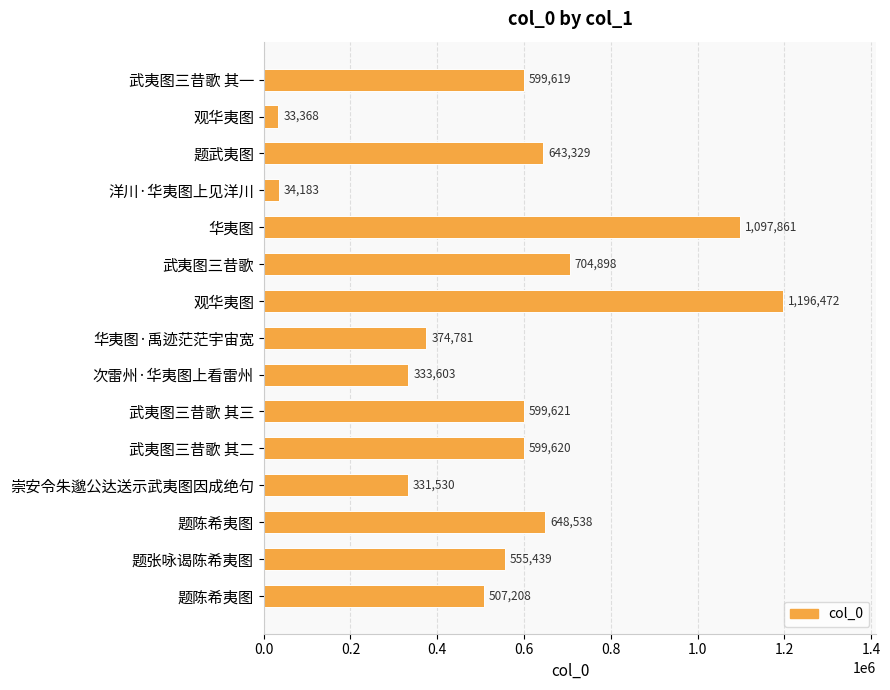

How many distinct data groups are displayed?

1